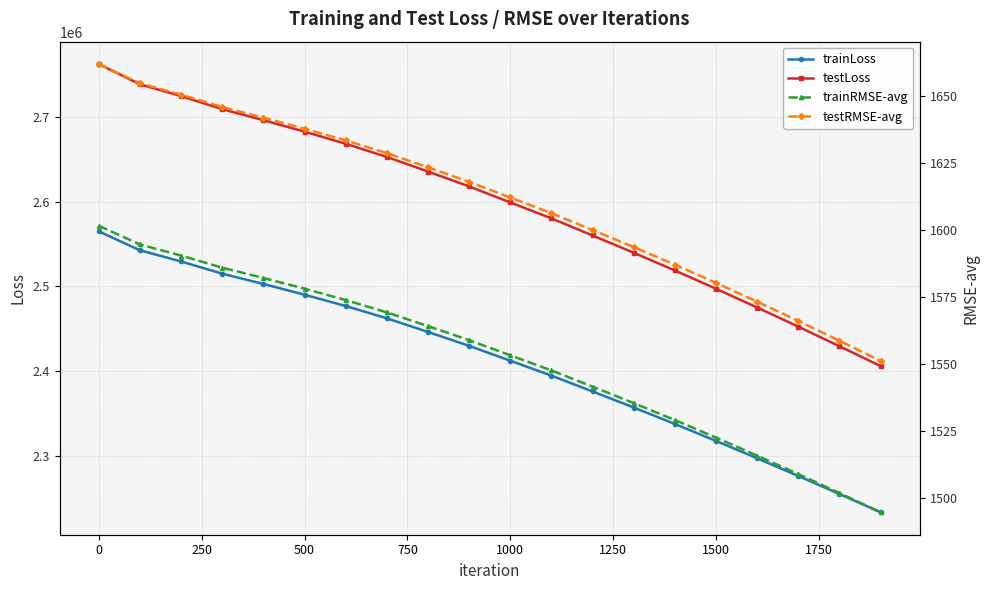

What is the highest value of the trainLoss series?

2564933.0